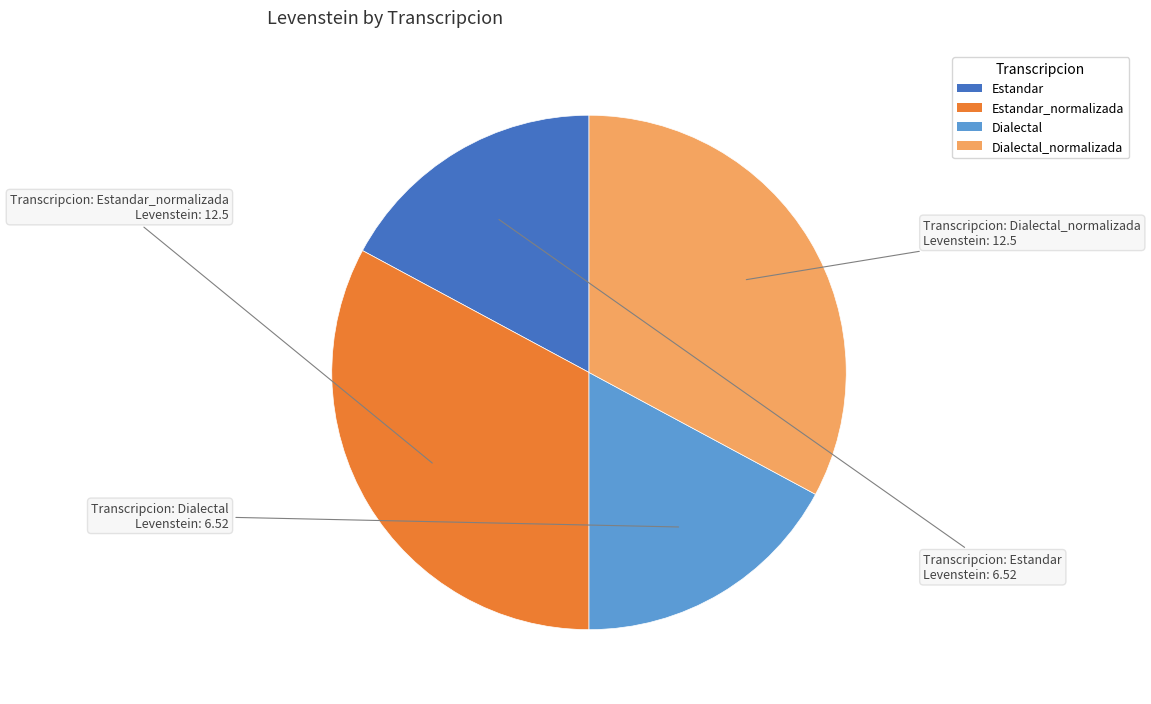

Is there any slice that represents more than half of the pie?

No